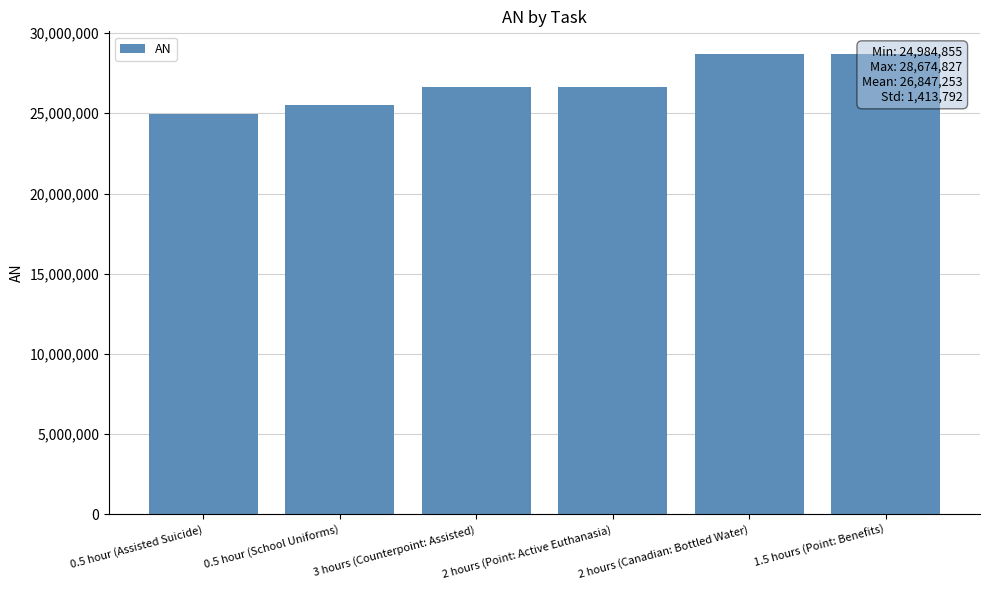

What position from the right is 0.5 hour (School Uniforms)?

5